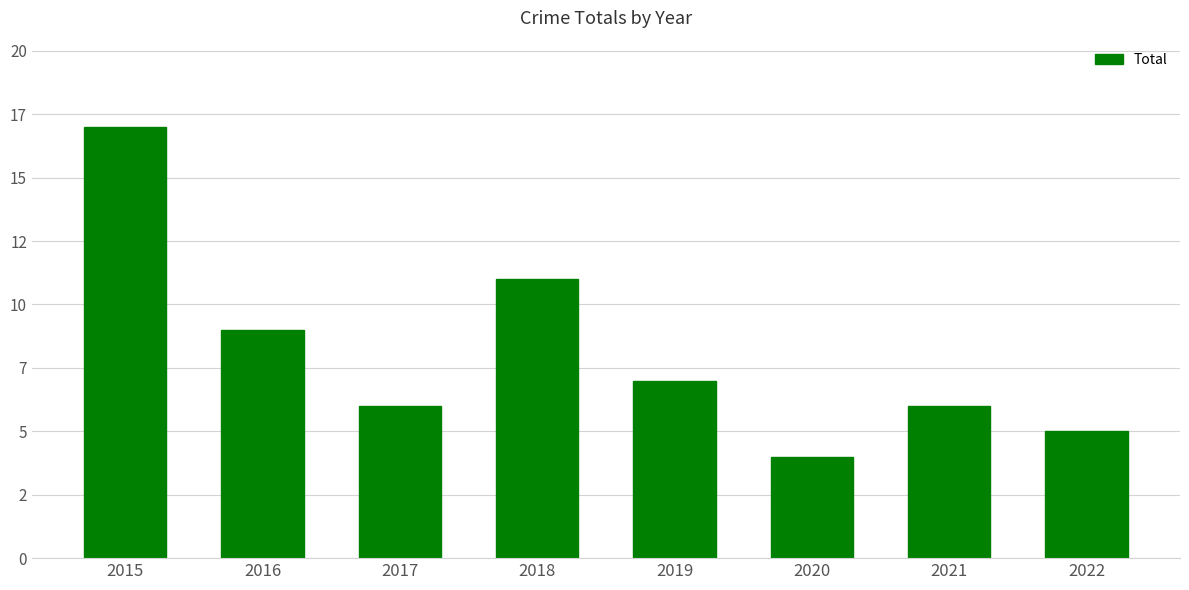

Reading left to right, list all the values displayed in this chart.

17	9	6	11	7	4	6	5